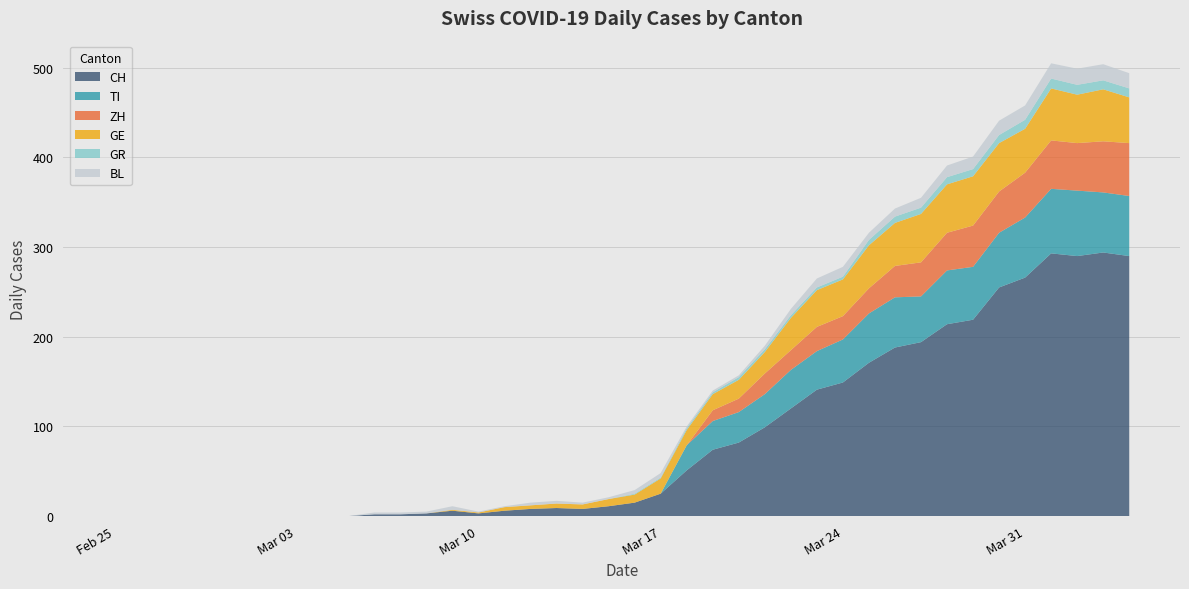

Reading right to left, transcribe all the data shown in this chart.

CH: 290	294	290	293	266	255	219	214	194	188	171	149	141	120	99	82	74	51	25	15	11	8	9	8	6	3	6	3	2	2	0	0	0	0	0	0	0	0	0	0
TI: 67	67	73	72	67	61	59	60	51	56	55	48	43	43	37	34	32	28	0	0	0	0	0	0	0	0	0	0	0	0	0	0	0	0	0	0	0	0	0	0
ZH: 59	57	53	54	50	46	46	42	38	35	28	26	27	22	23	15	12	0	0	0	0	0	0	0	0	0	0	0	0	0	0	0	0	0	0	0	0	0	0	0
GE: 51	58	54	58	49	54	55	54	54	48	48	41	41	36	24	21	18	17	17	9	8	5	5	4	4	1	1	0	0	0	0	0	0	0	0	0	0	0	0	0
GR: 10	10	11	11	10	9	8	8	7	7	6	3	3	3	3	3	2	2	1	1	0	0	0	0	0	0	0	0	0	0	0	0	0	0	0	0	0	0	0	0
BL: 17	18	18	17	16	16	14	13	11	9	8	11	10	7	4	2	2	2	5	4	2	2	3	3	1	1	4	2	2	2	0	0	0	0	0	0	0	0	0	0